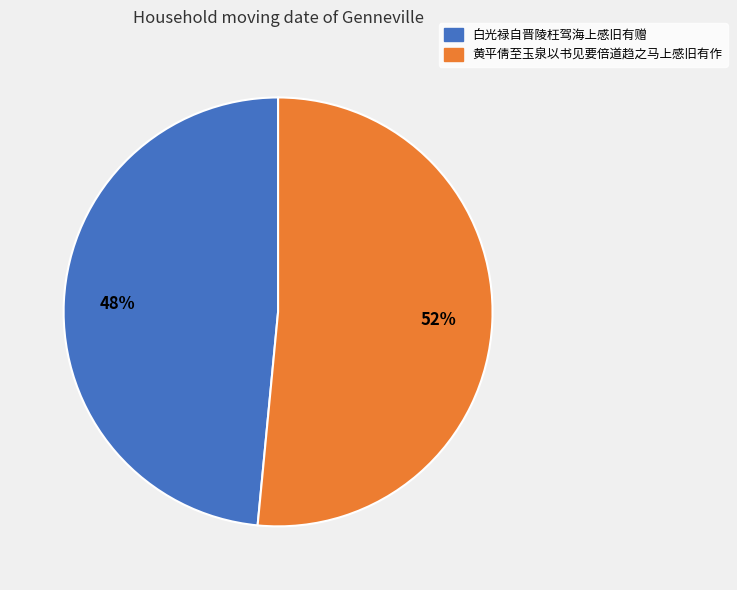

How many slices are in this pie chart?

2